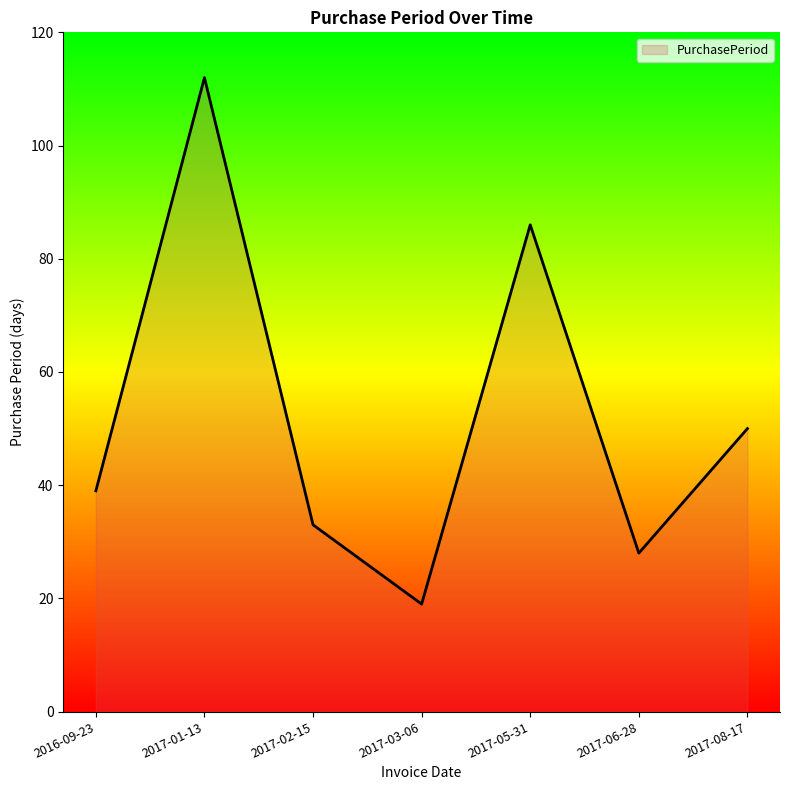

List the labels in order of value, smallest first.

2017-03-06, 2017-06-28, 2017-02-15, 2016-09-23, 2017-08-17, 2017-05-31, 2017-01-13